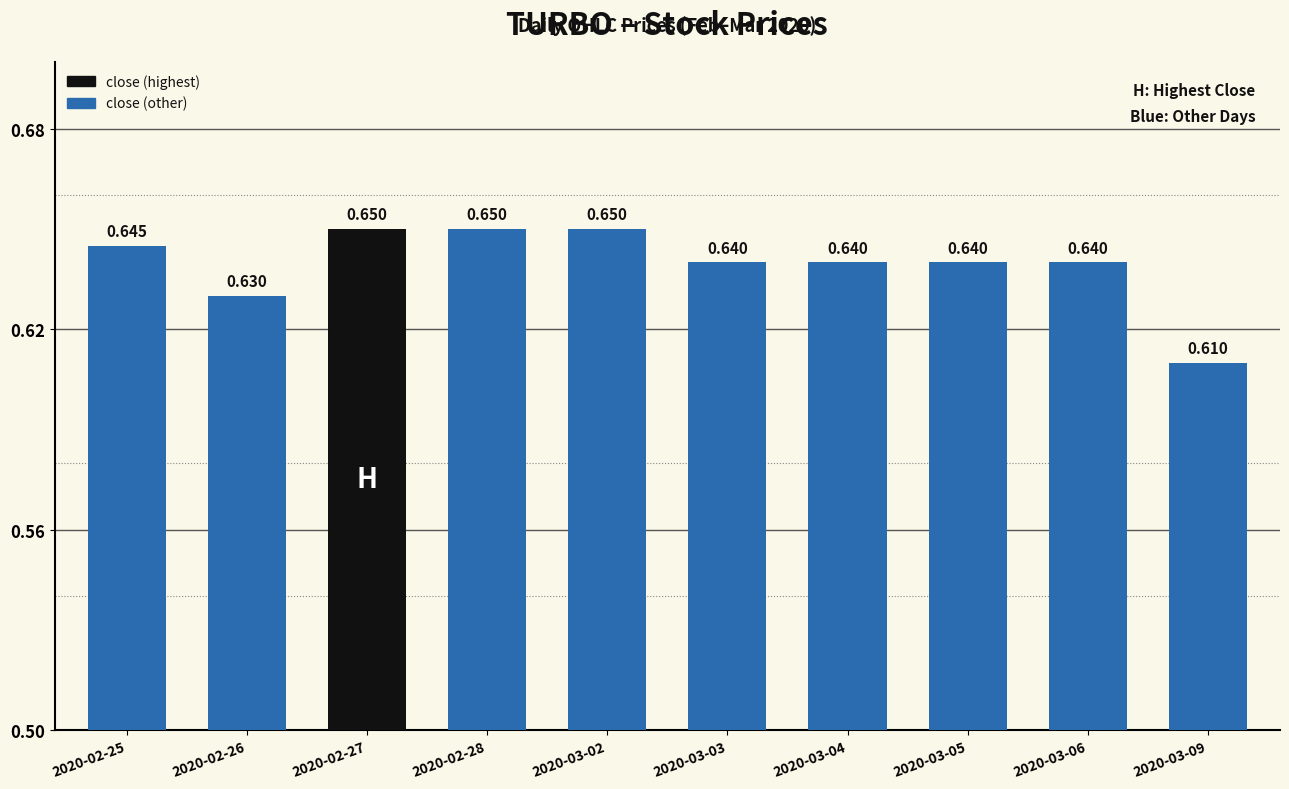

The value at 2020-02-27 is 1.0. True or false?

False